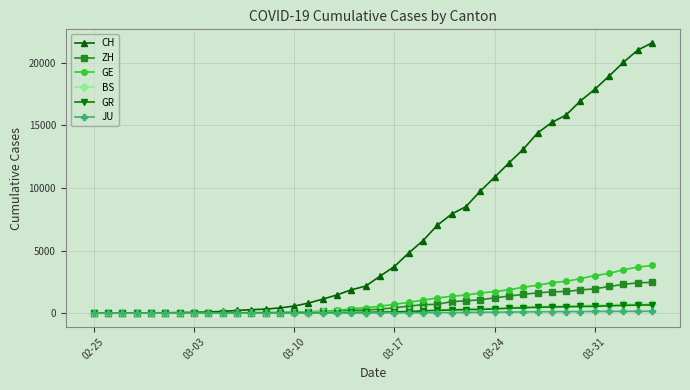

Does the chart display data point markers on the line(s)?

Yes